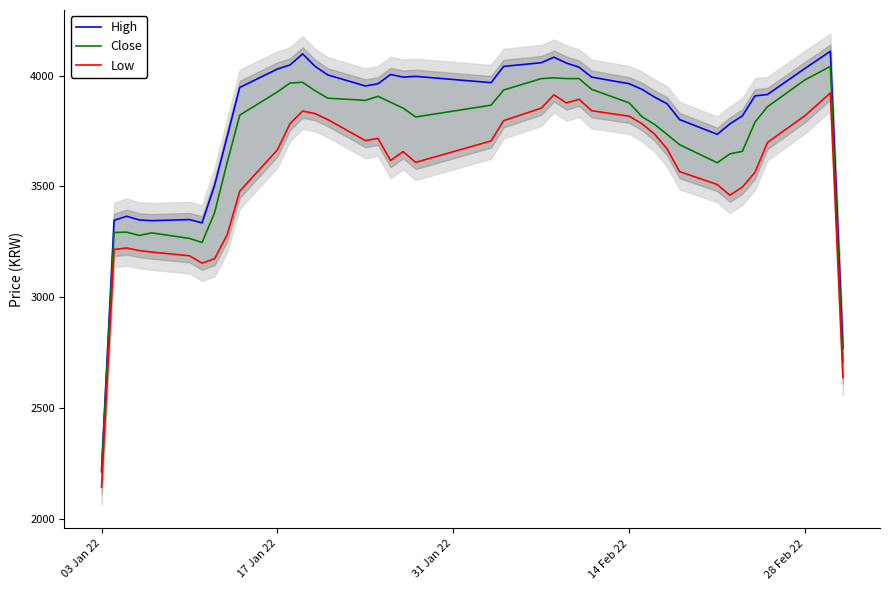

True or false: Close has more than 0 points higher than both neighbors.

True